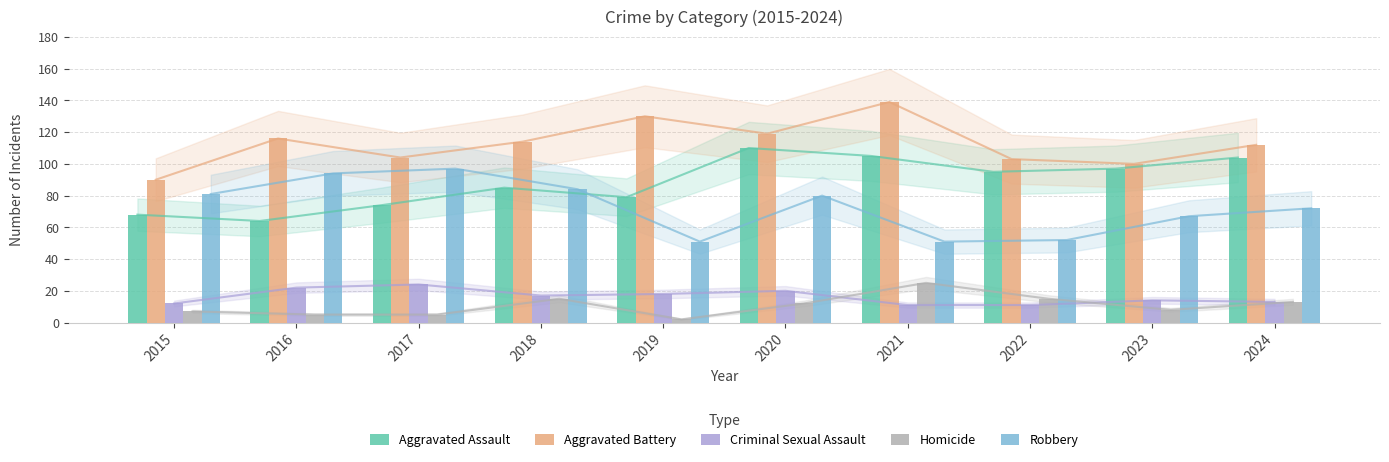

True or false: Aggravated Battery has a value of 114 at 2018.

True